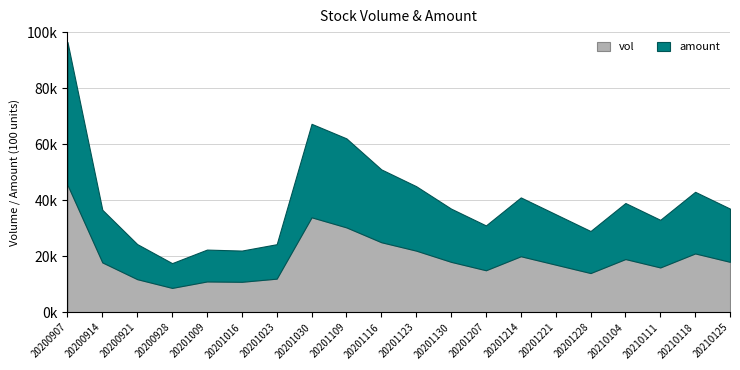

What is the value of the vol point at the 17th from the left?

19000.0